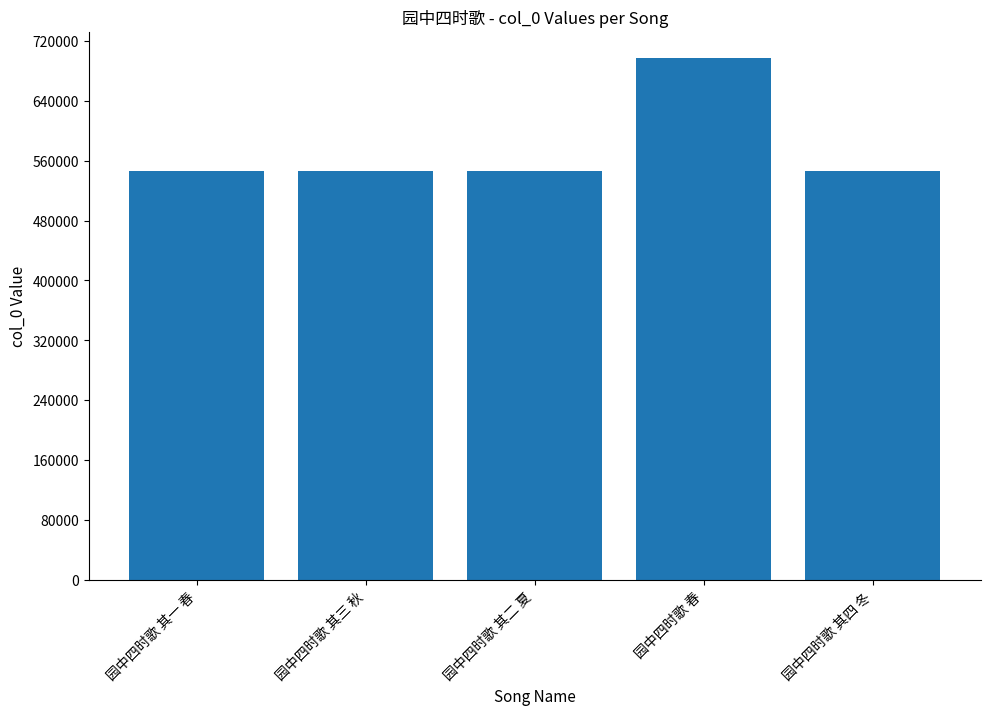

Approximately how many times larger is the value at 园中四时歌 其四 冬 compared to 园中四时歌 其二 夏?

1.0